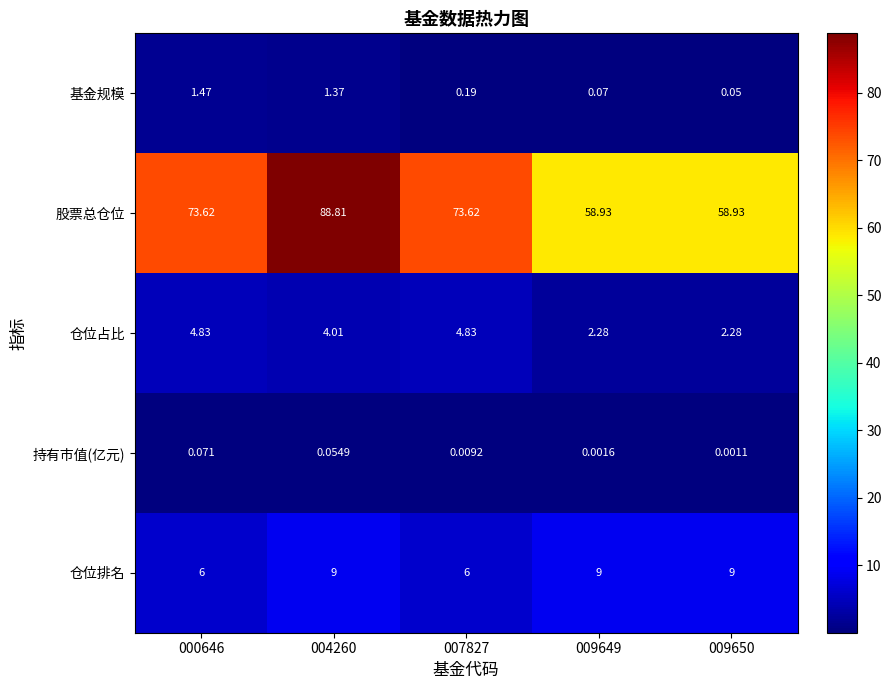

Count the number of data series in this chart.

5